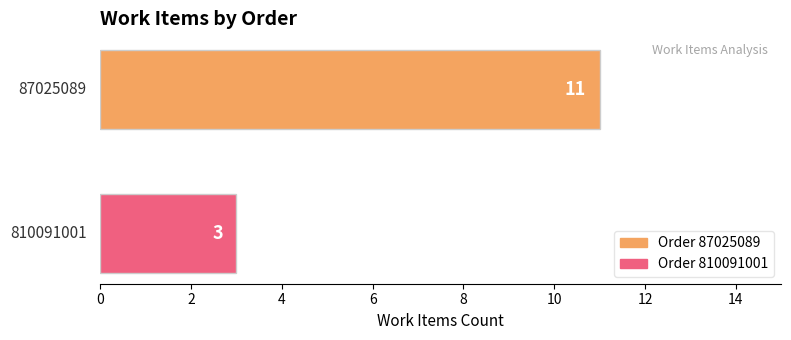

What is the minimum value shown in the chart?

3